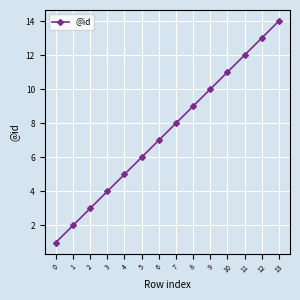

Does the chart have visible grid lines?

Yes